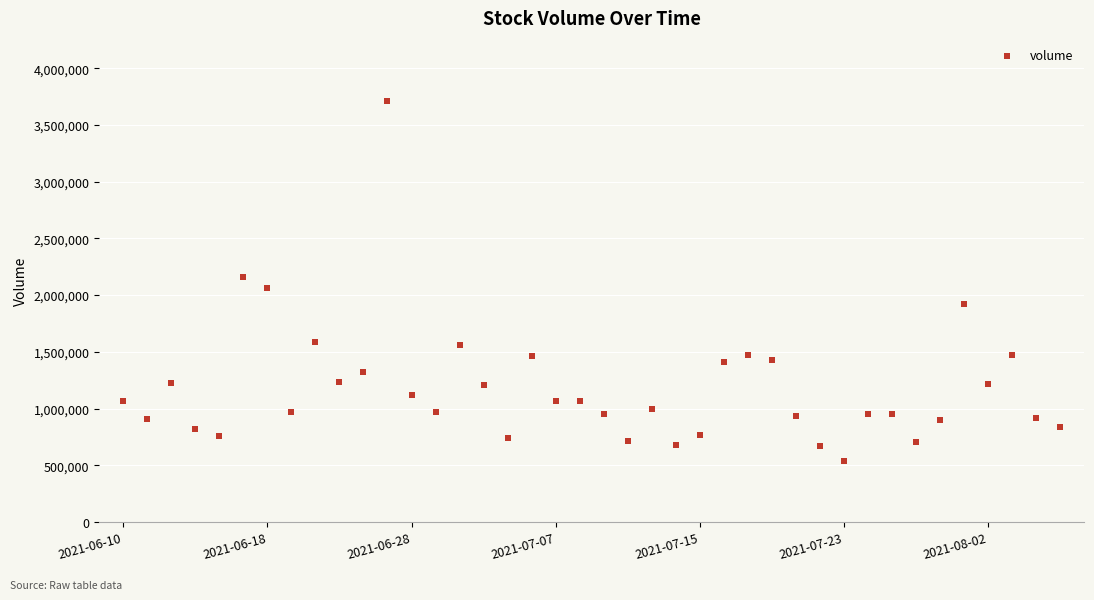

What is the range of Y values (max minus min)?

3173467